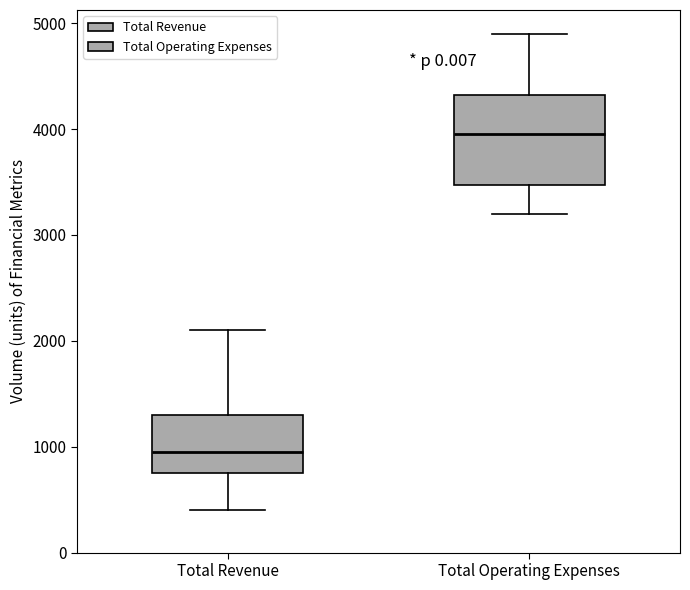

Where does the upper whisker of the box for Total Revenue end on the y-axis? The values are not printed on the chart, so give them approximately, as read against the axis.

2100